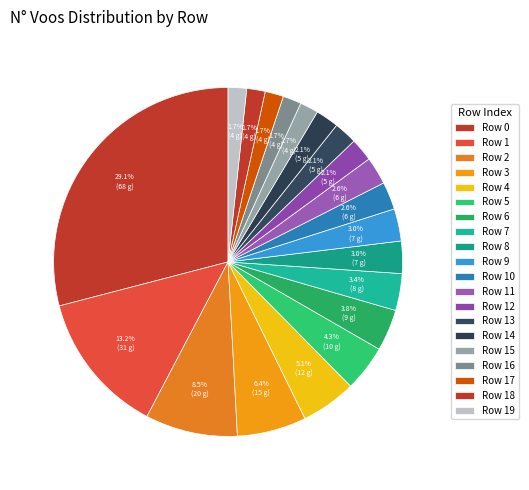

Does any single category account for the majority?

No